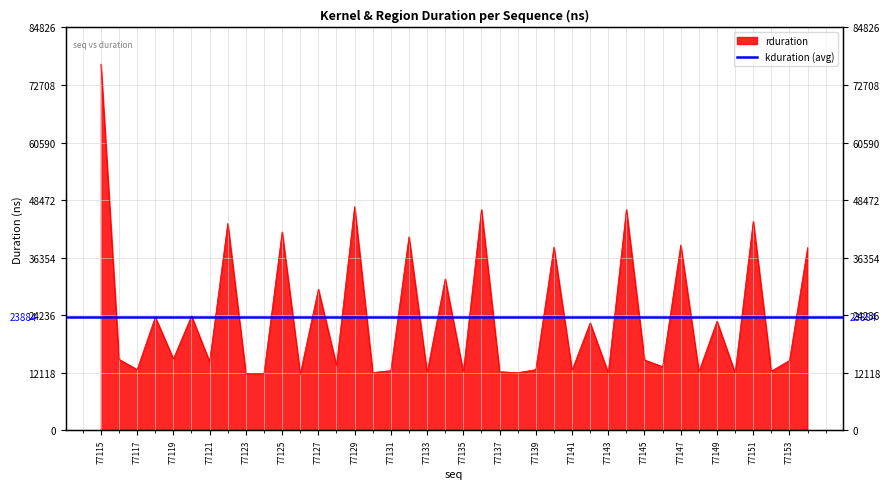

Rank the categories by value from lowest to highest.

77126, 77123, 77124, 77150, 77143, 77138, 77130, 77133, 77135, 77137, 77148, 77152, 77131, 77141, 77139, 77117, 77146, 77128, 77121, 77153, 77145, 77116, 77119, 77142, 77149, 77118, 77120, 77127, 77134, 77154, 77140, 77147, 77132, 77125, 77122, 77151, 77136, 77144, 77129, 77115